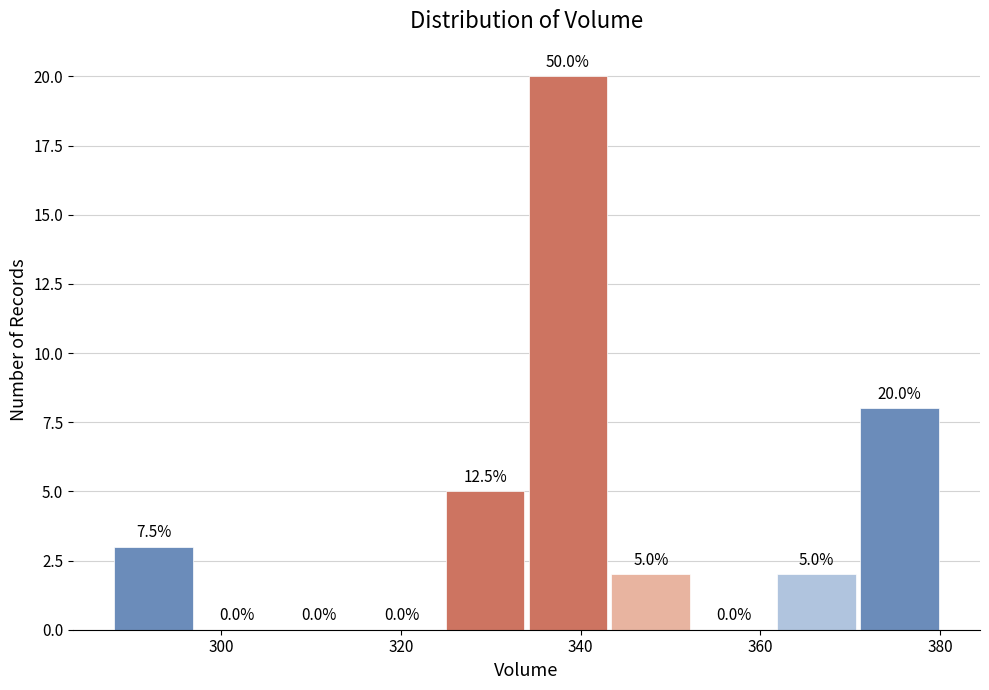

Over which range of the x-axis is the bar tallest?

334 to 344